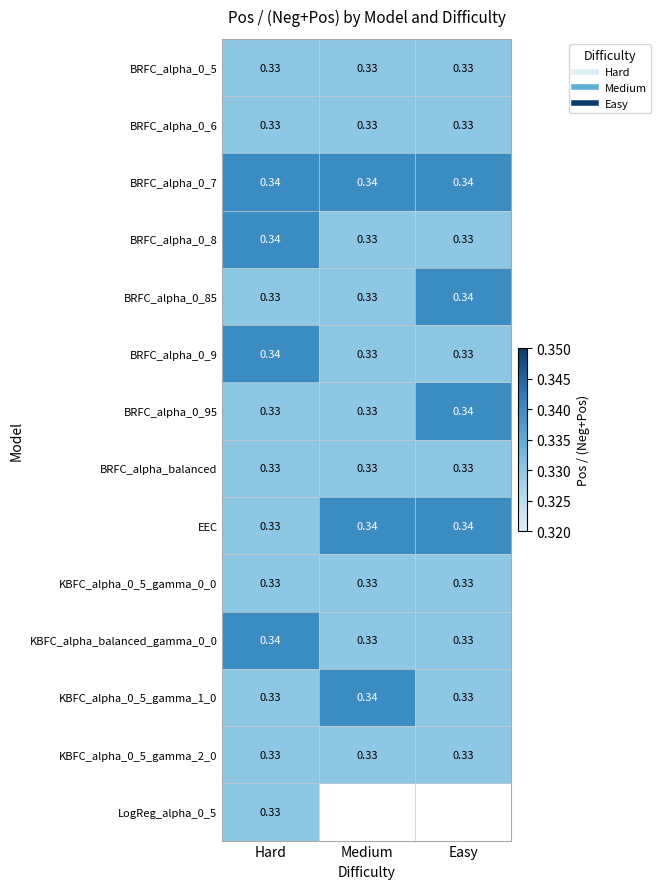

At Easy, list the series in order from smallest to largest.

BRFC_alpha_0_5, BRFC_alpha_0_6, BRFC_alpha_0_8, BRFC_alpha_0_9, BRFC_alpha_balanced, KBFC_alpha_0_5_gamma_0_0, KBFC_alpha_balanced_gamma_0_0, KBFC_alpha_0_5_gamma_1_0, KBFC_alpha_0_5_gamma_2_0, BRFC_alpha_0_7, BRFC_alpha_0_85, BRFC_alpha_0_95, EEC, LogReg_alpha_0_5